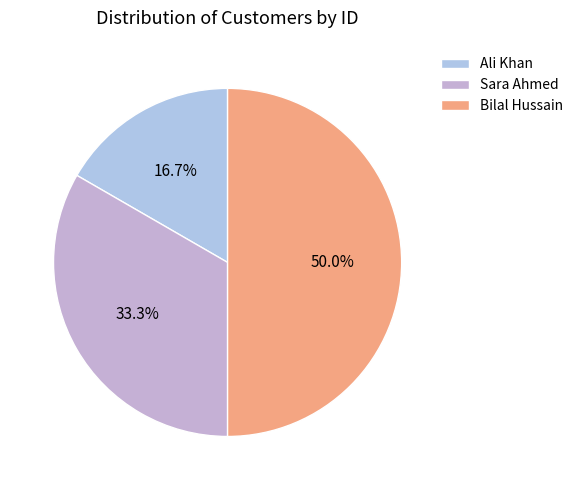

What is the smallest slice in the pie chart?

Ali Khan